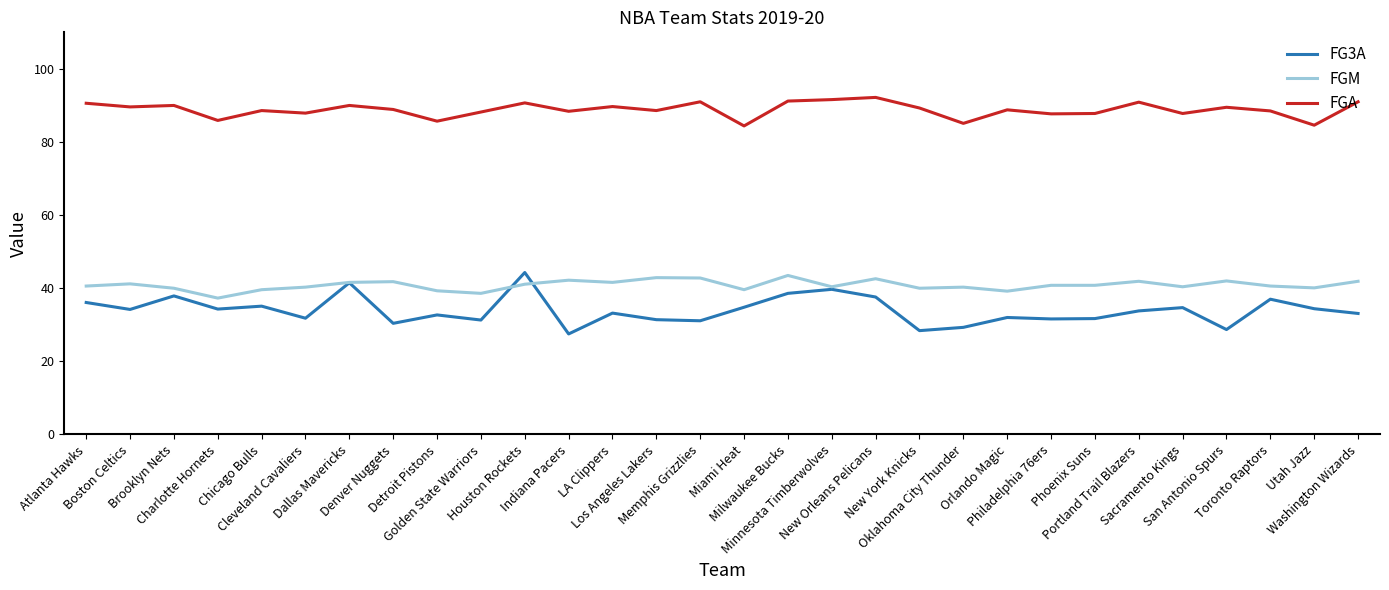

True or false: FG3A and FGA intersect in this chart.

False